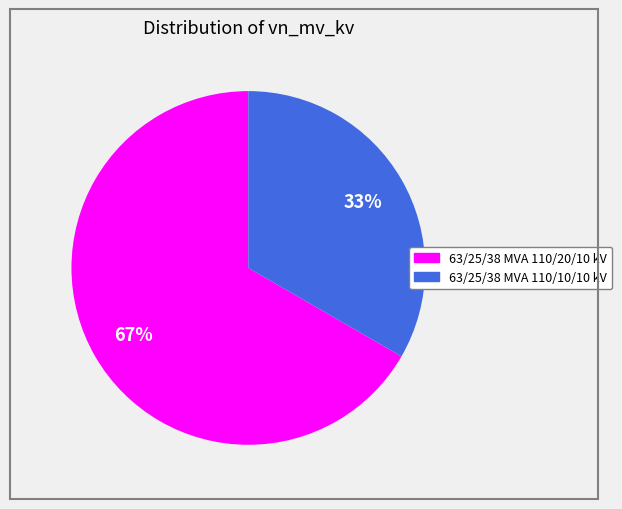

Which slice is the largest?

63/25/38 MVA 110/20/10 kV